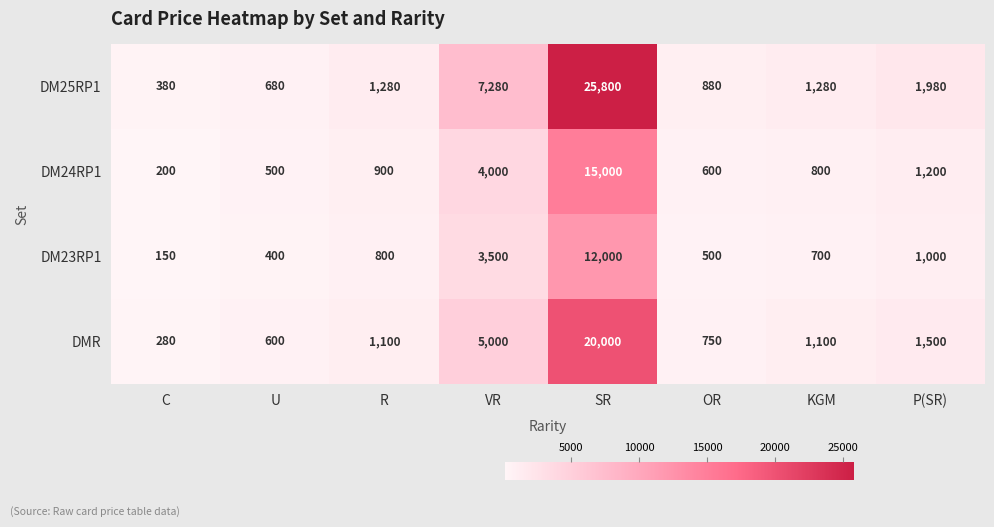

Which label corresponds to the largest value in the chart?

SR